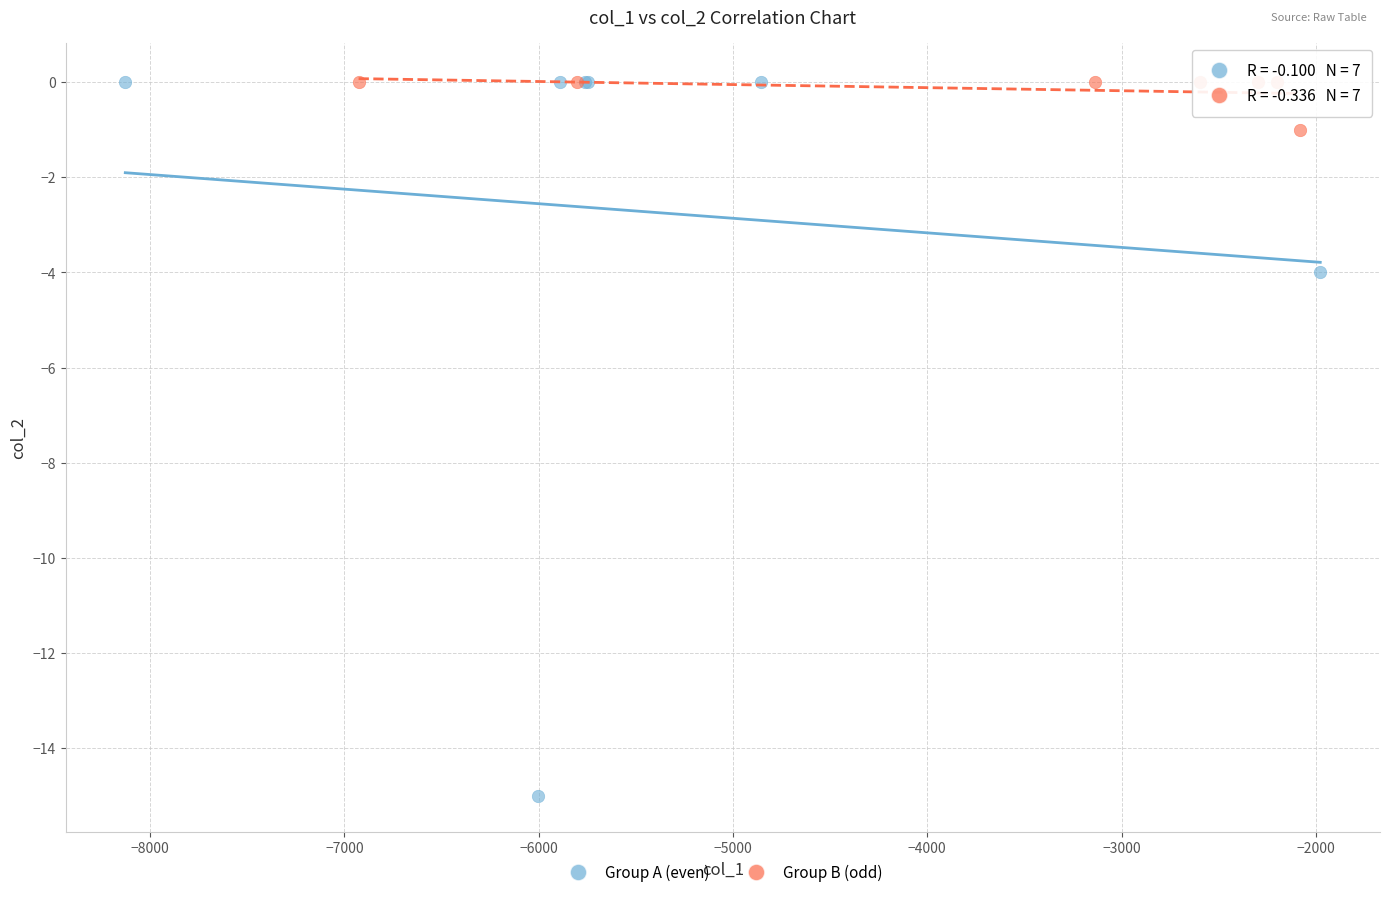

Which series reaches the minimum Y coordinate?

Group A (even)